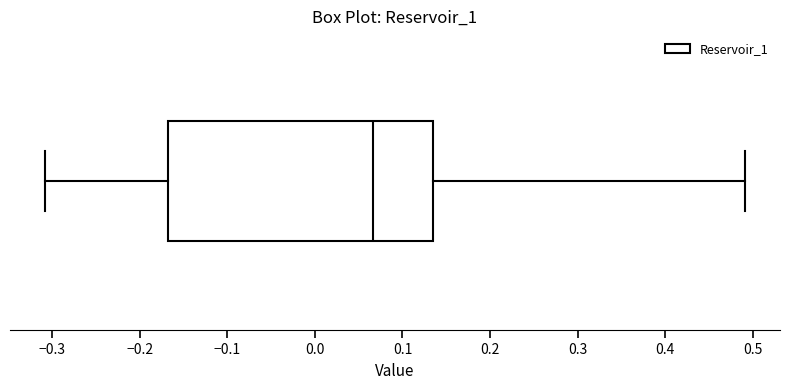

Where does the right whisker of the box end on the x-axis? The values are not printed on the chart, so give them approximately, as read against the axis.

0.49